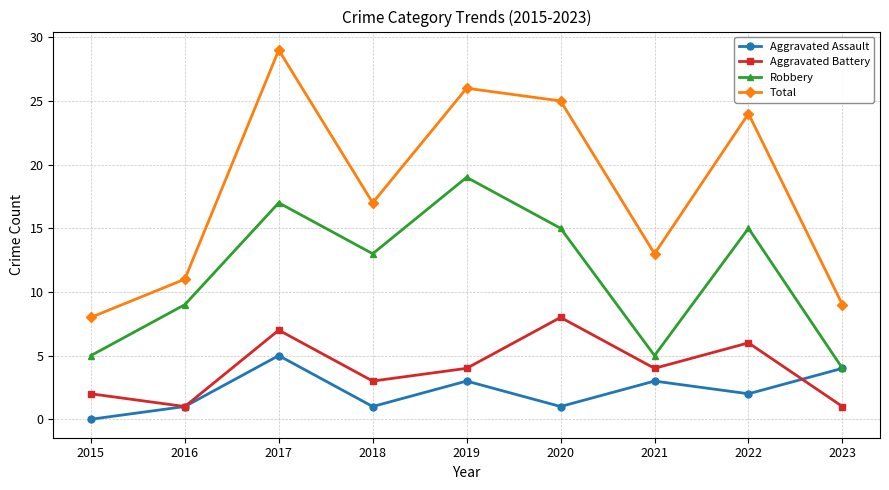

Does the chart have visible grid lines?

Yes